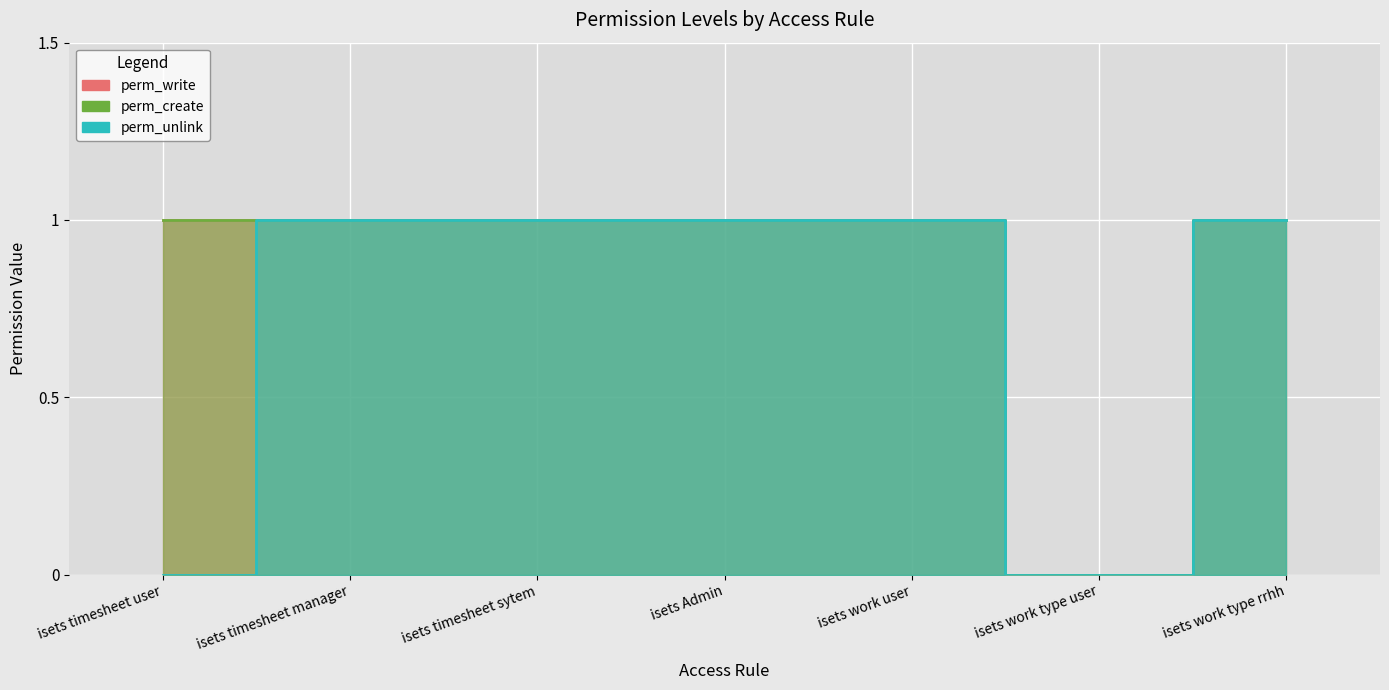

True or false: perm_unlink and perm_create cross at least once.

False